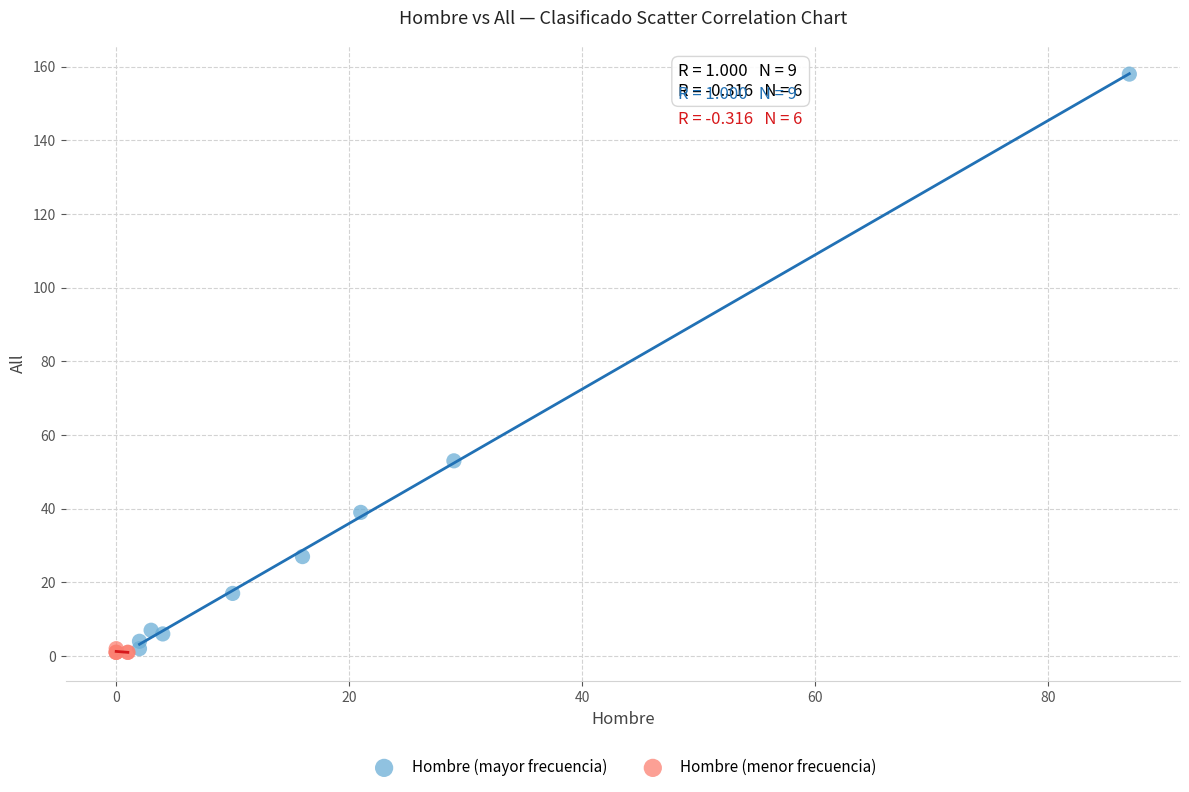

Which series has the widest spread of Y values?

Hombre (mayor frecuencia)